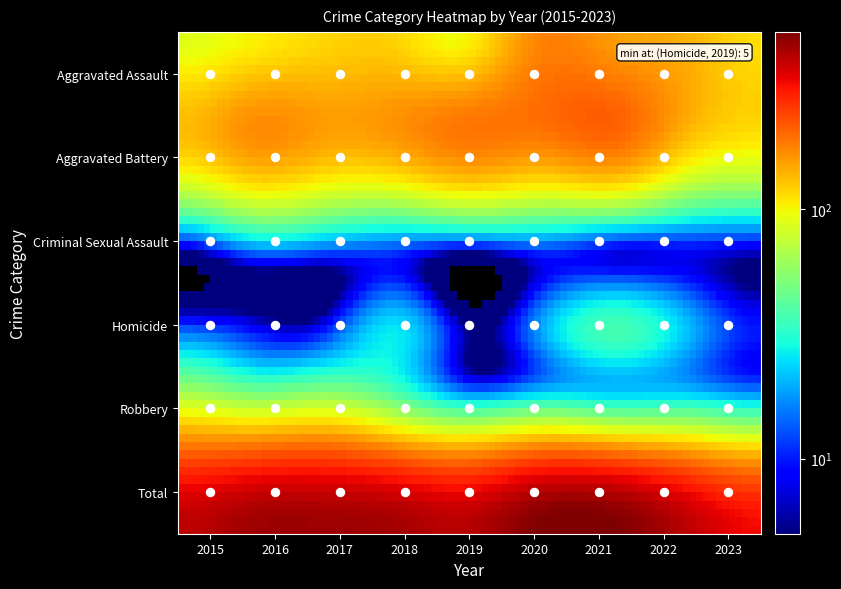

What is the smallest value displayed?

5